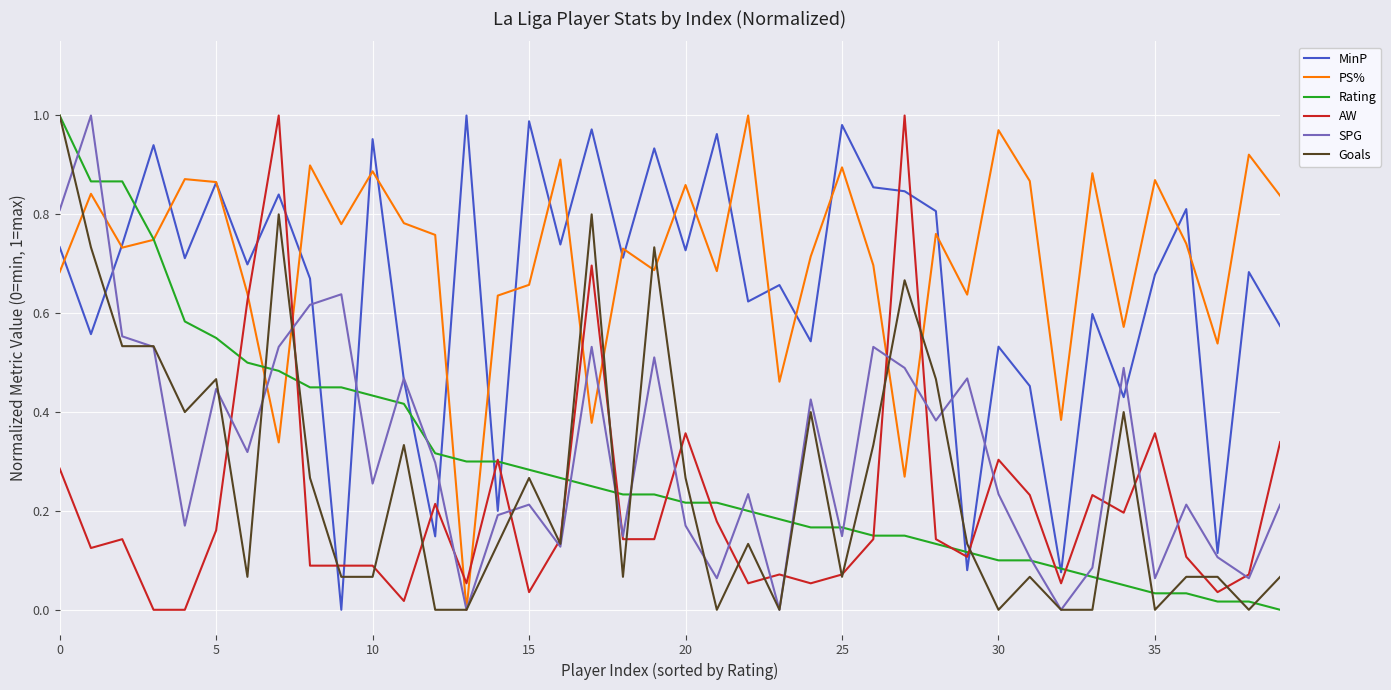

Which series has the largest total across all categories?

PS%